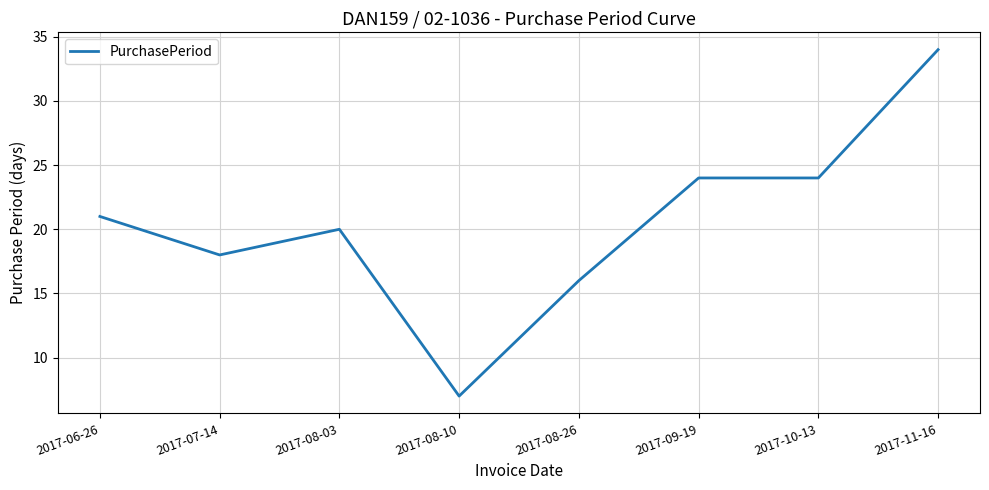

The value at 2017-09-19 is 10. True or false?

False